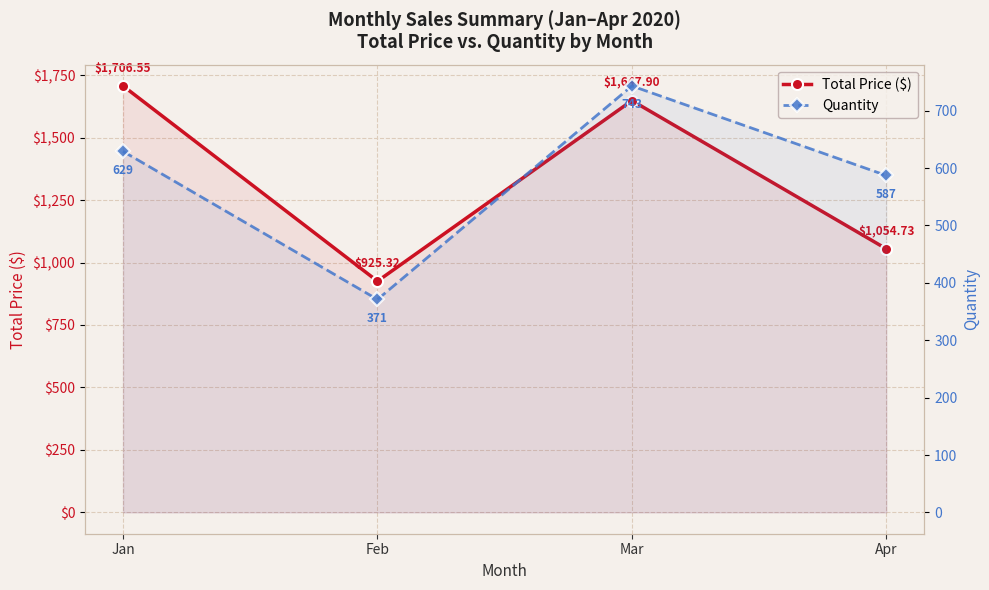

What is the highest value of the Total Price ($) series?

1706.5